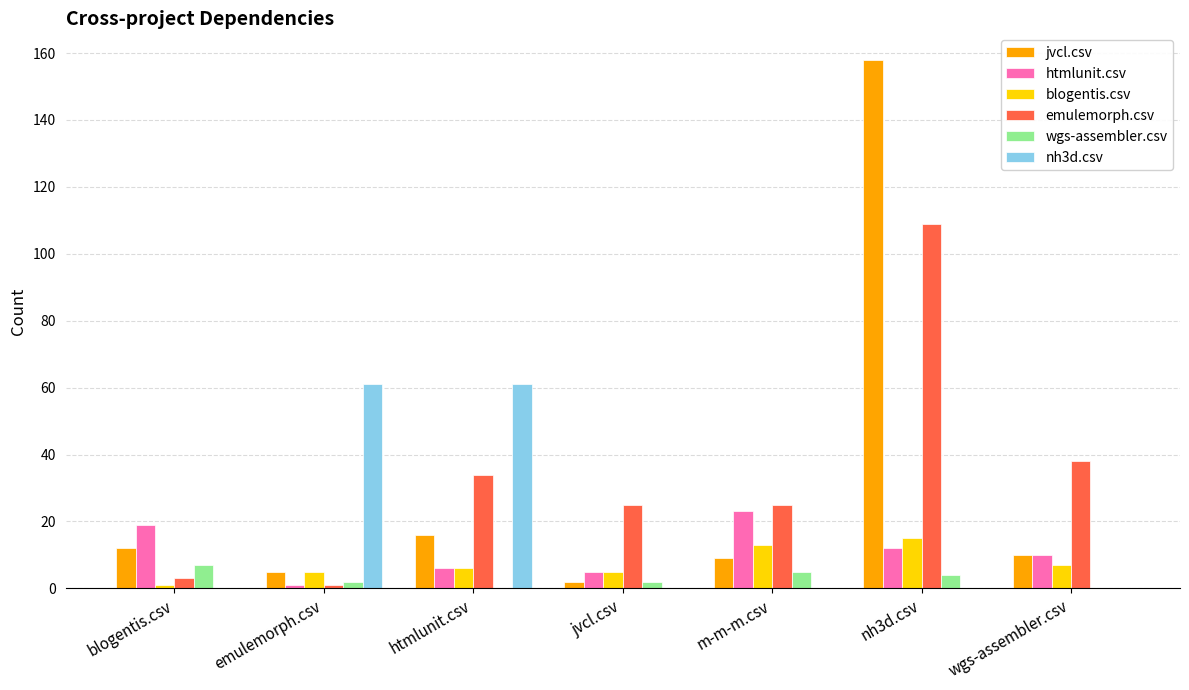

Between emulemorph.csv and htmlunit.csv, which series saw the biggest shift?

emulemorph.csv